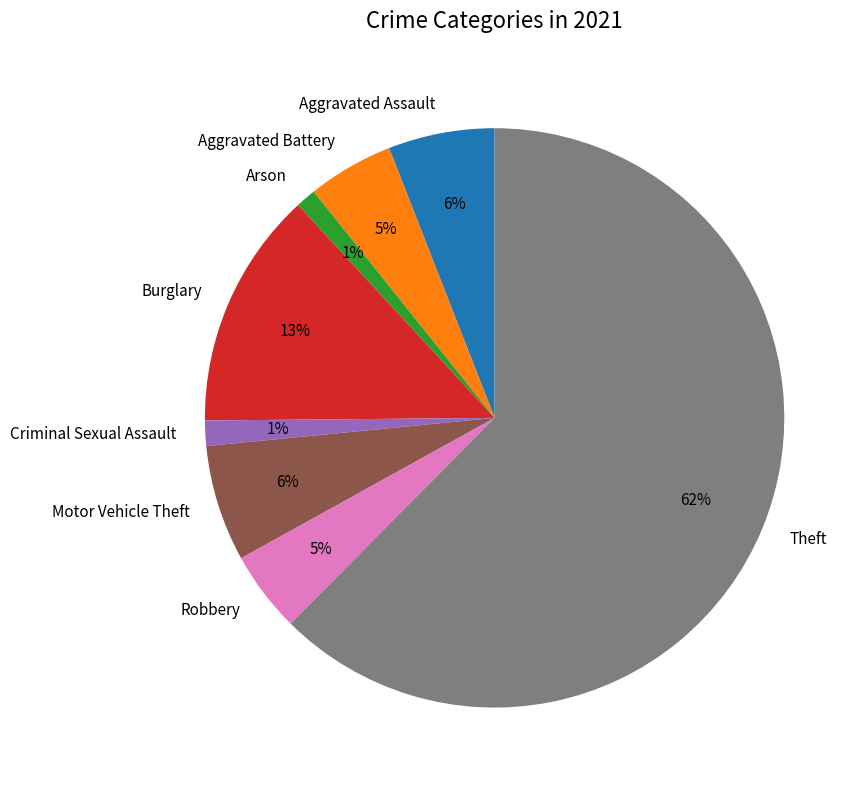

What is the largest slice in the pie chart?

Theft